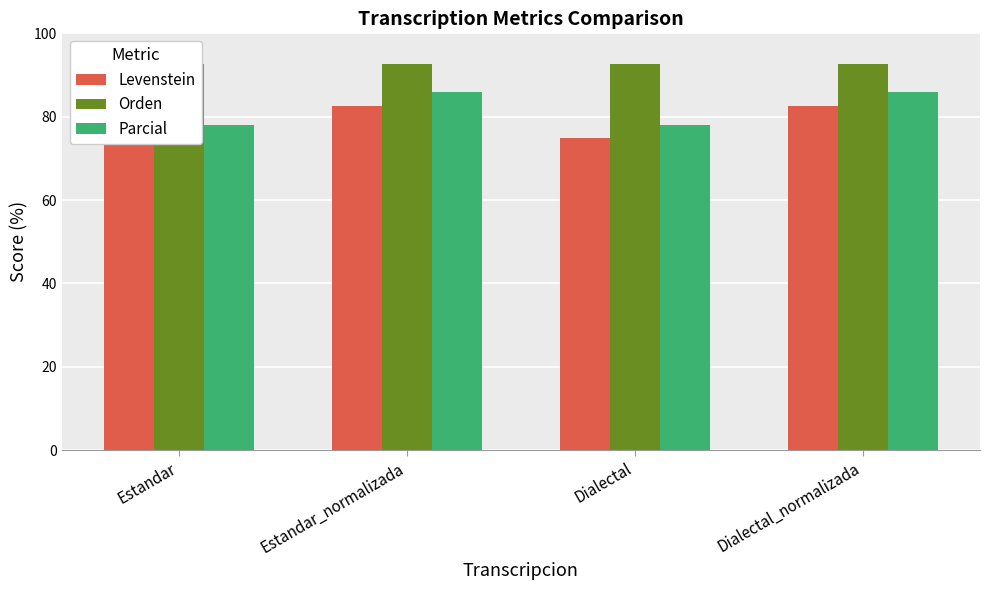

What is the minimum value for Orden?

92.7